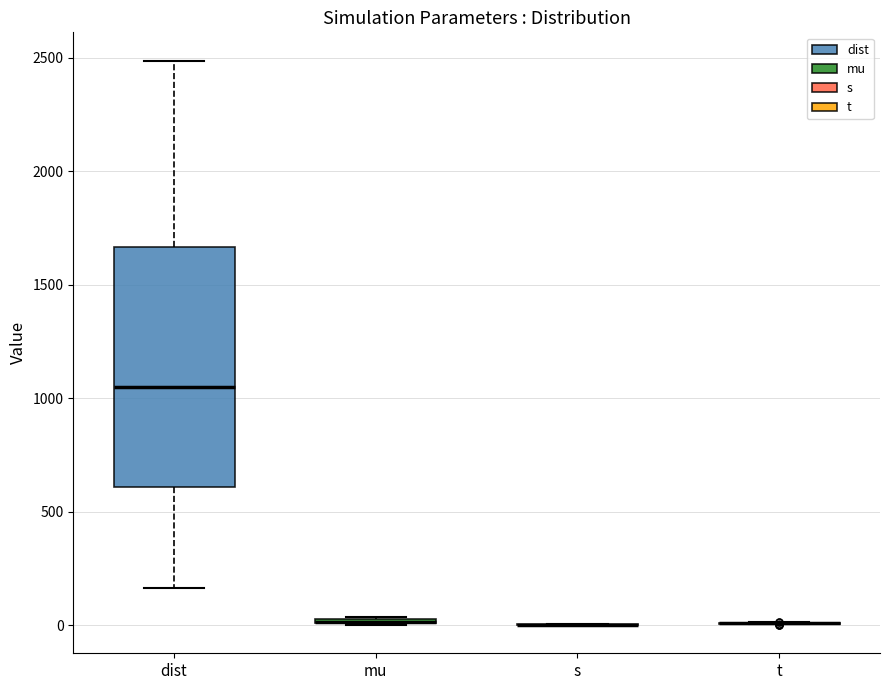

Which box is the tallest, from its lower edge to its upper edge?

dist